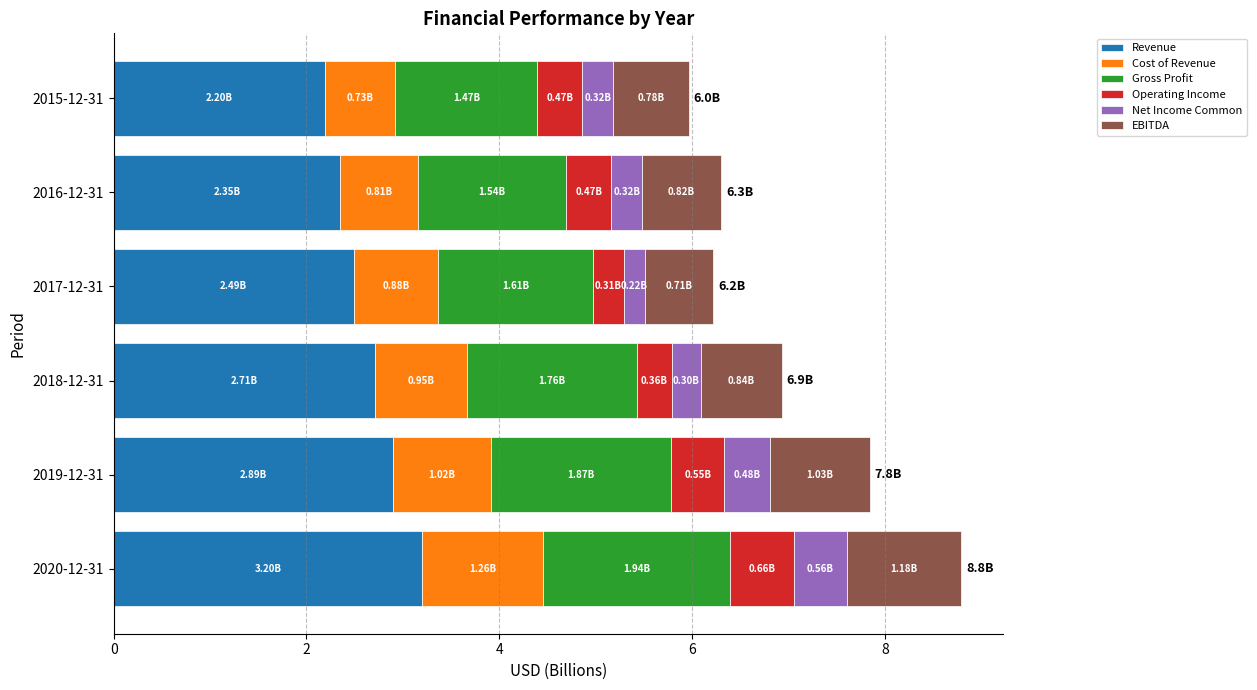

What is the total value across all series at 2018-12-31?

6.9